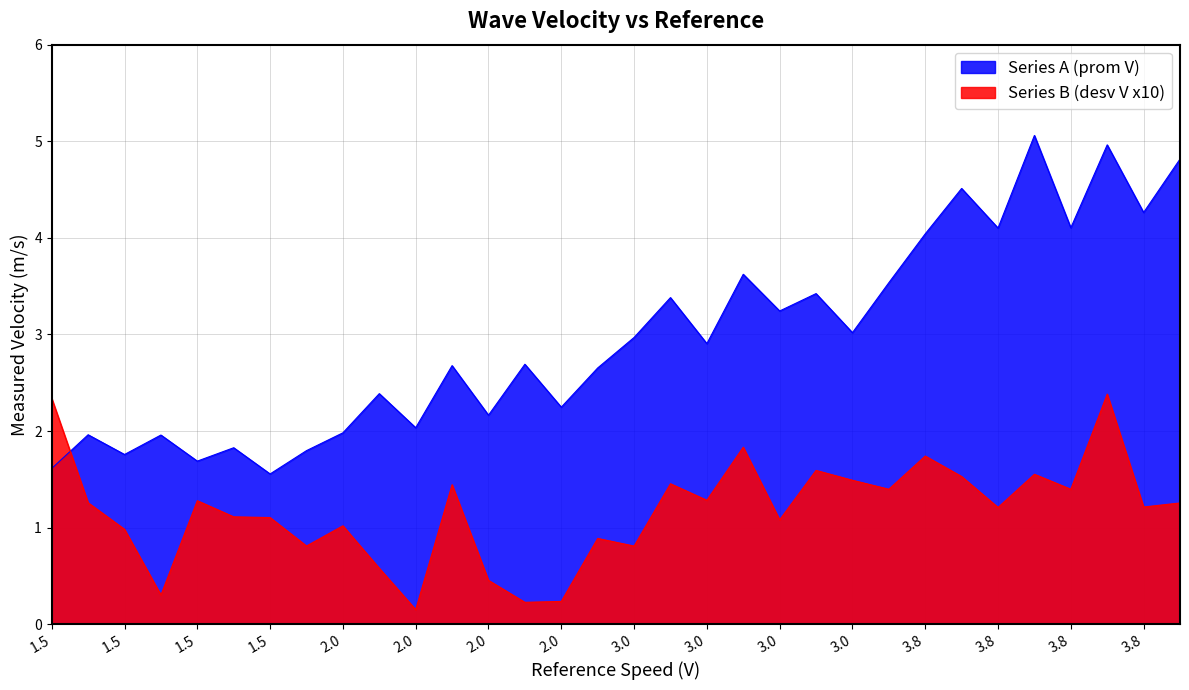

Which label corresponds to the largest value in the chart?

4.4